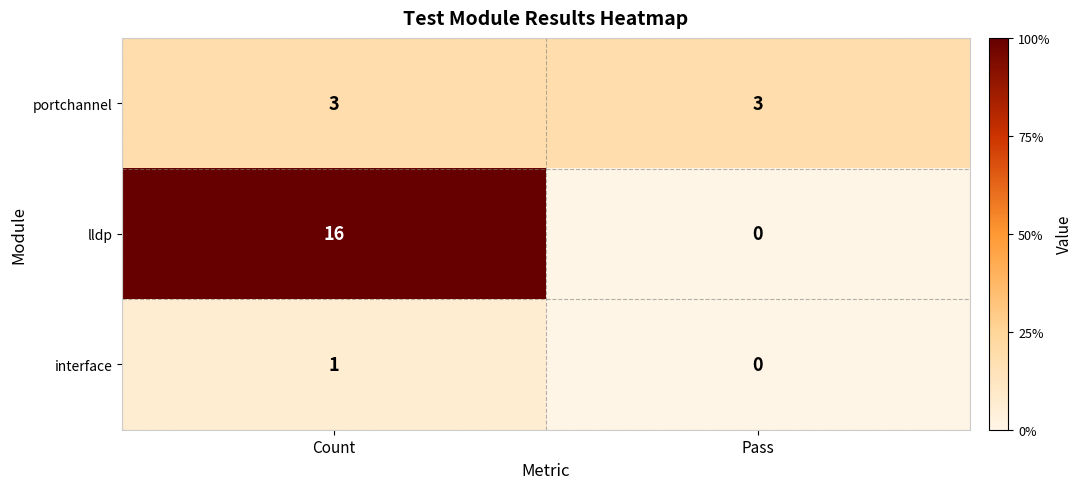

The portchannel series shows 2 at Pass. True or false?

False